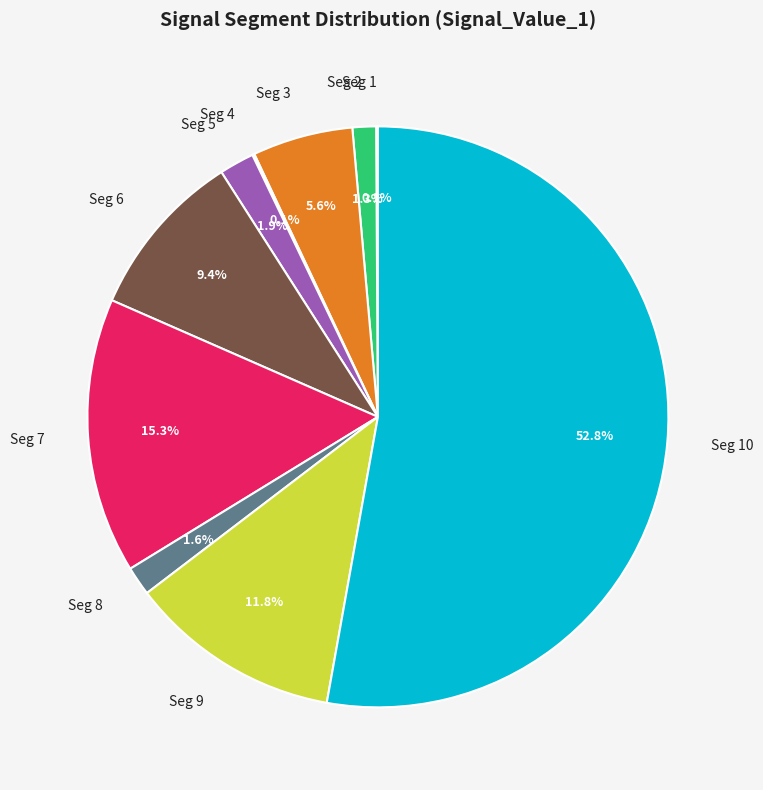

Is there a majority slice in this chart?

Yes